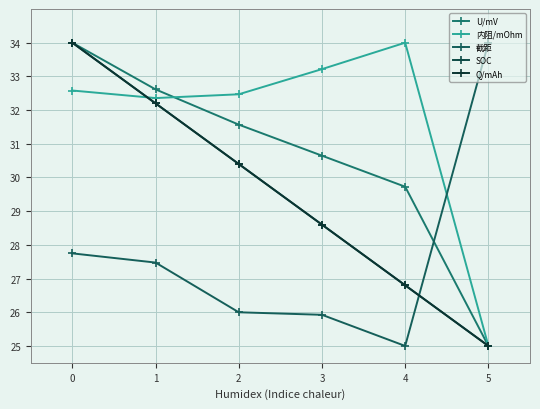

Between which two adjacent categories do 内阻/mOhm and U/mV first intersect?

1 and 2